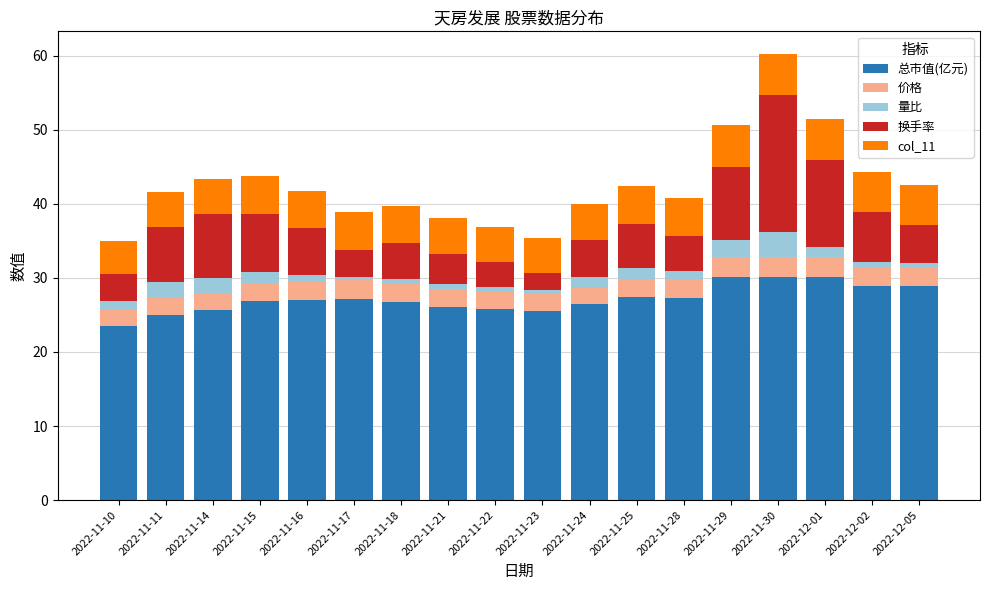

What is the difference between the maximum and minimum values in the 总市值(亿元) series?

6.5